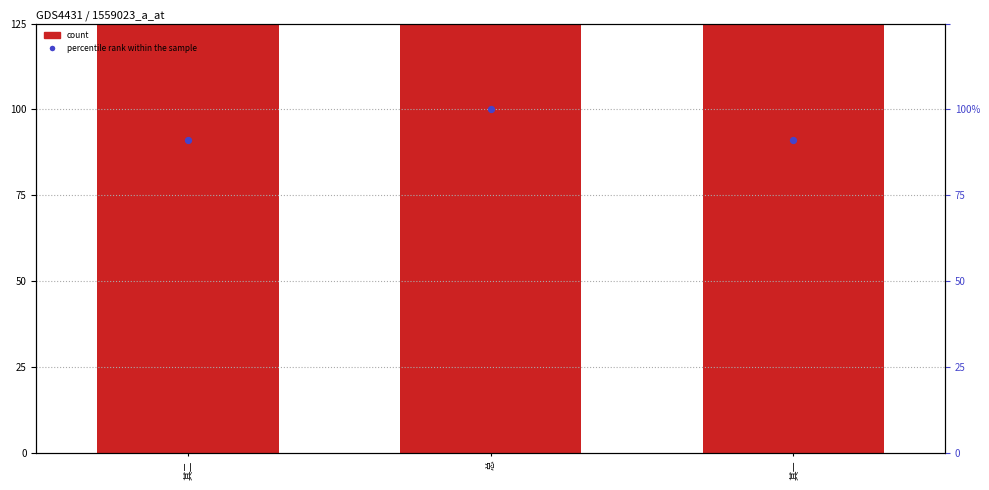

Which series contains the lowest Y value?

percentile rank within the sample